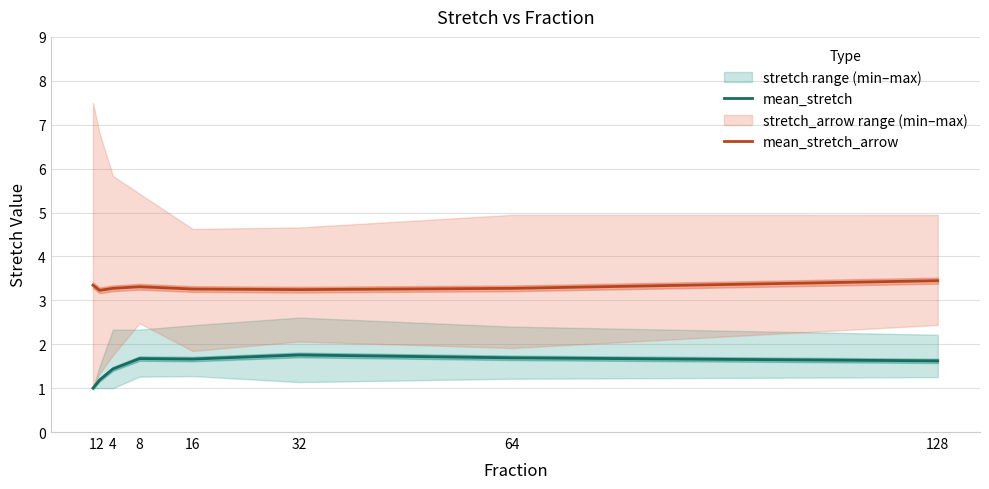

Which series has the widest spread of values?

mean_stretch